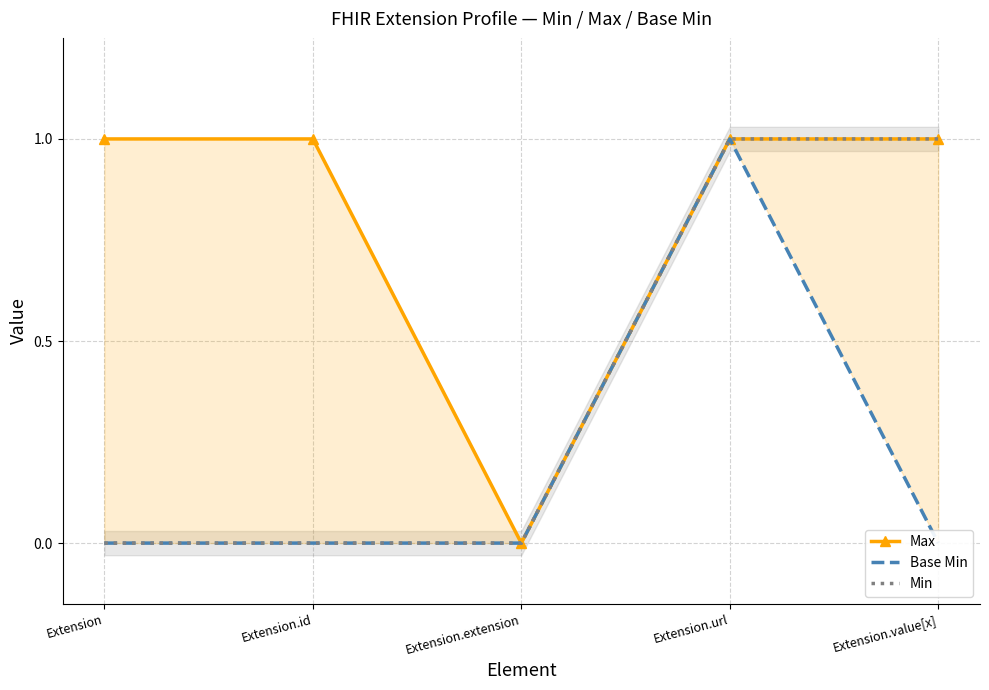

Reading right to left, list all the values displayed in this chart.

Max: 1	1	0	1	1
Base Min: 0	1	0	0	0
Min: 1	1	0	0	0